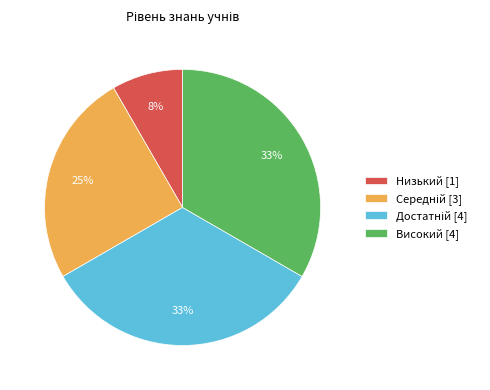

To the nearest percent, what is the average slice percentage?

25%